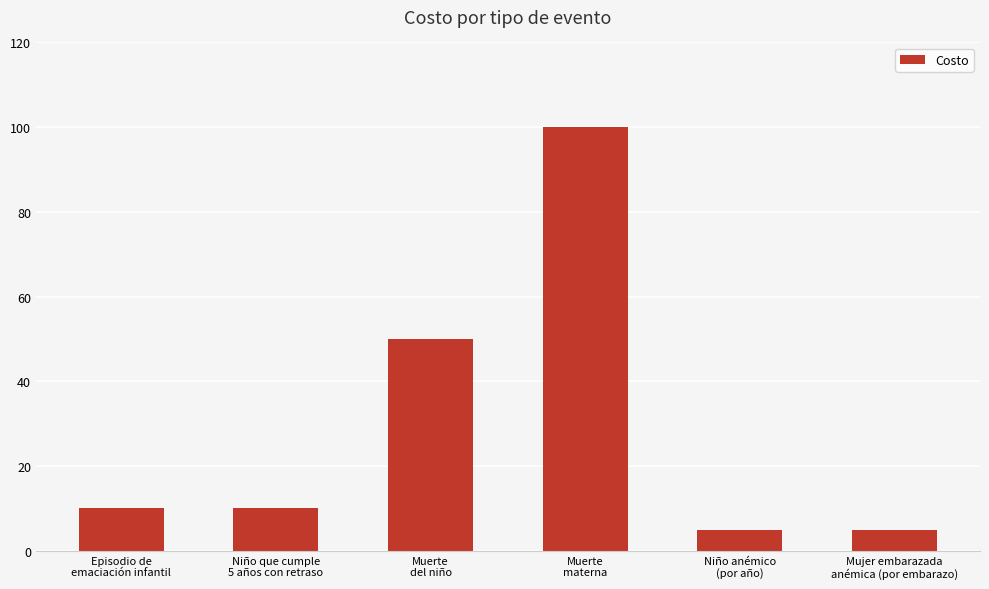

How many bars are there in total?

6